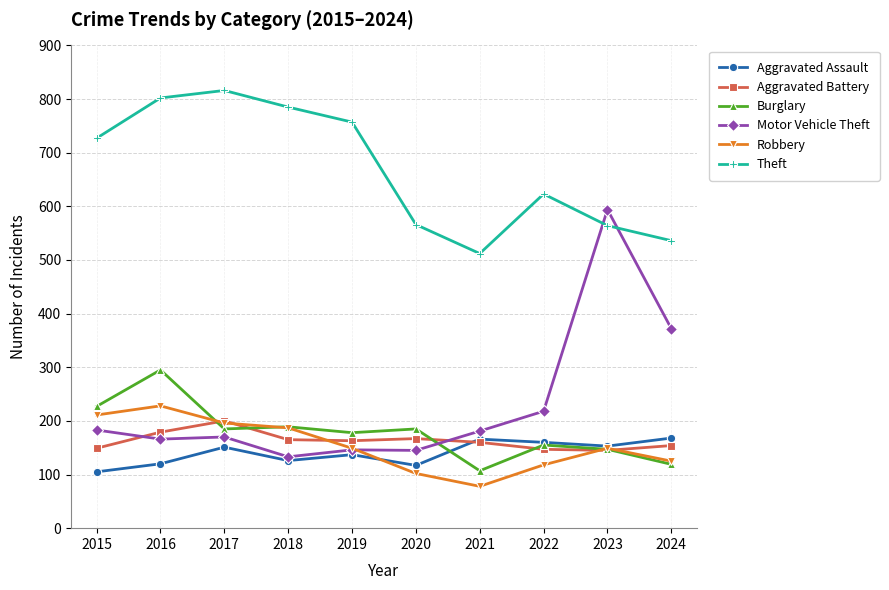

At which category does Aggravated Assault reach its first local peak?

2017